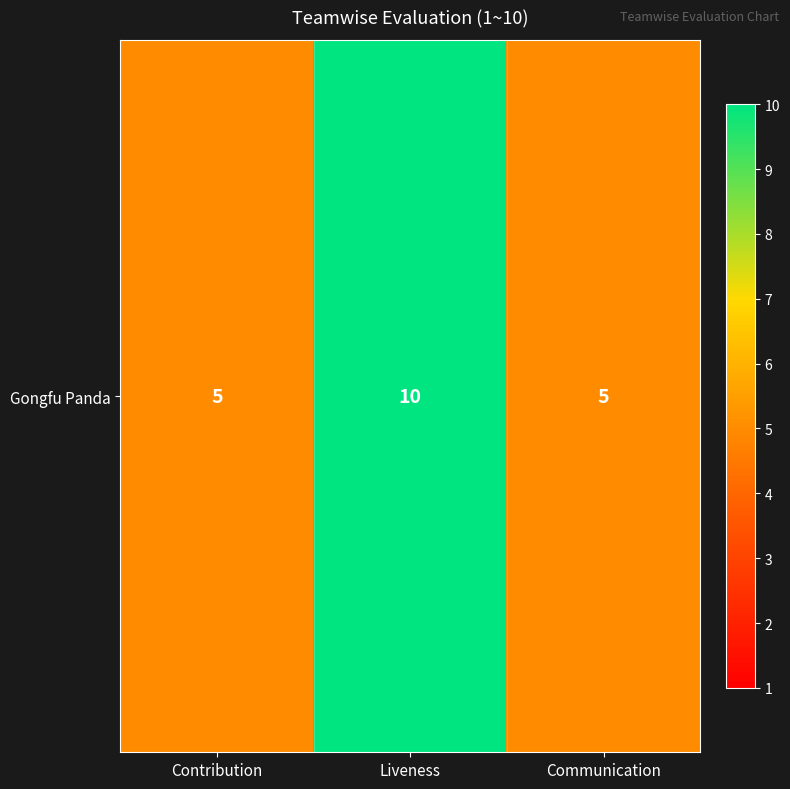

What is the difference between the values at Liveness and Communication?

5